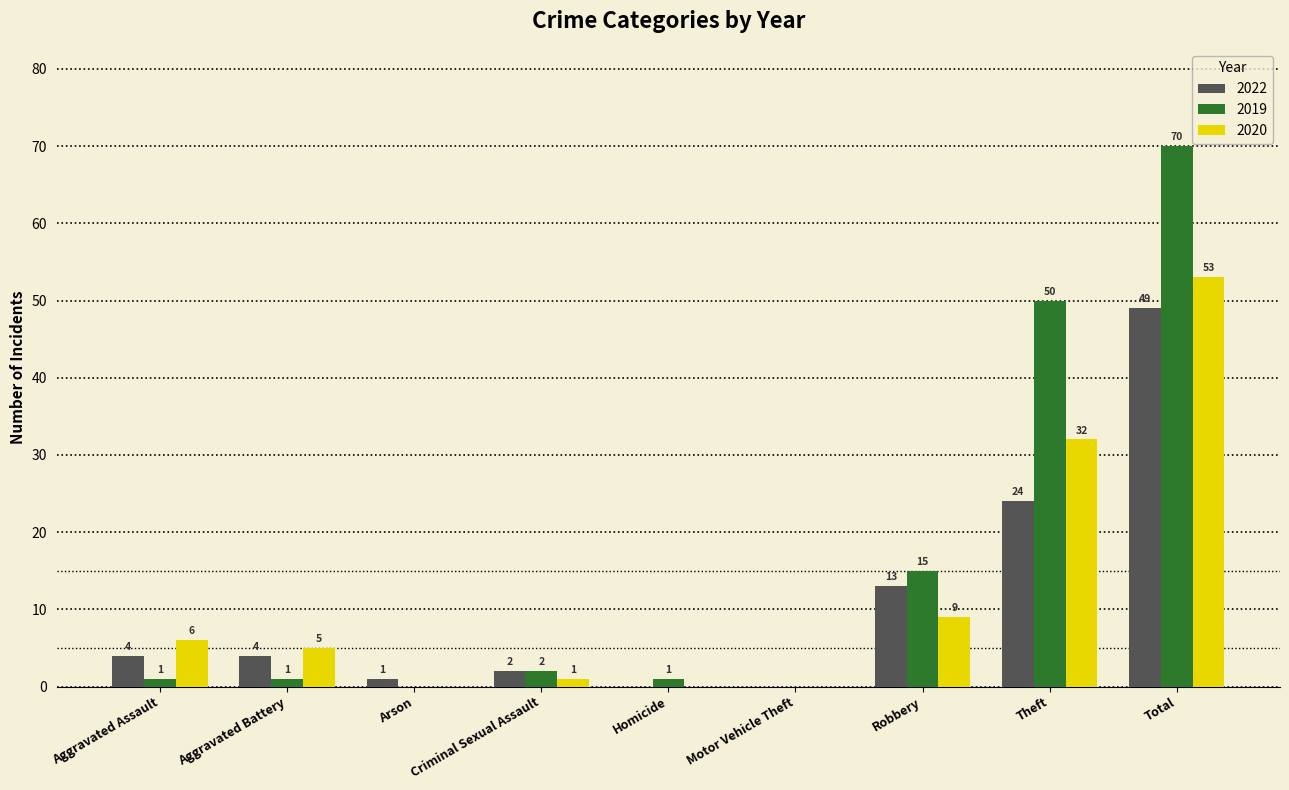

What is the greatest value displayed?

70